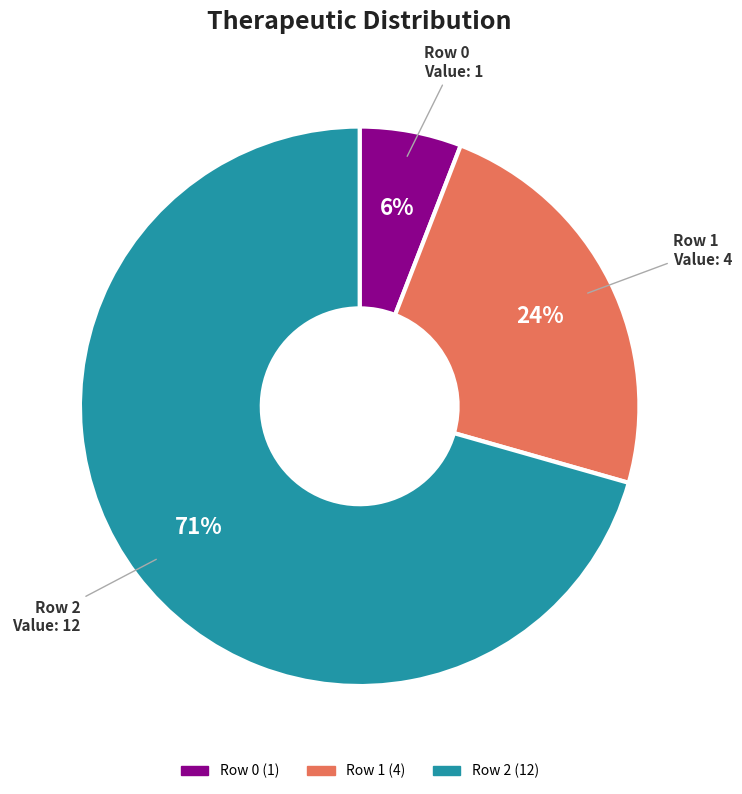

Is it true that Row 1 is 11% of the pie?

False